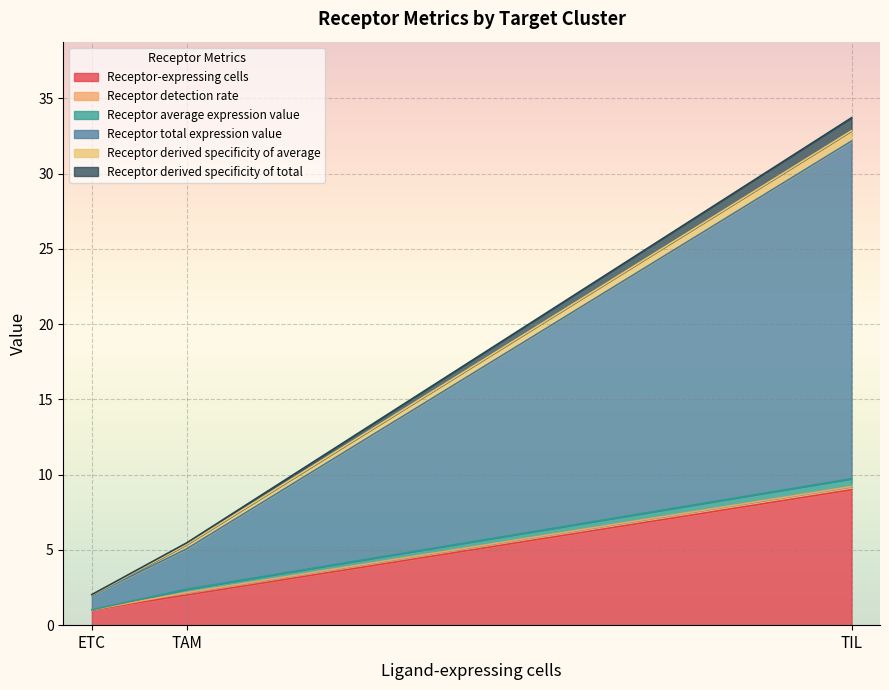

The value of Receptor-expressing cells at TAM is 2.0. True or false?

True